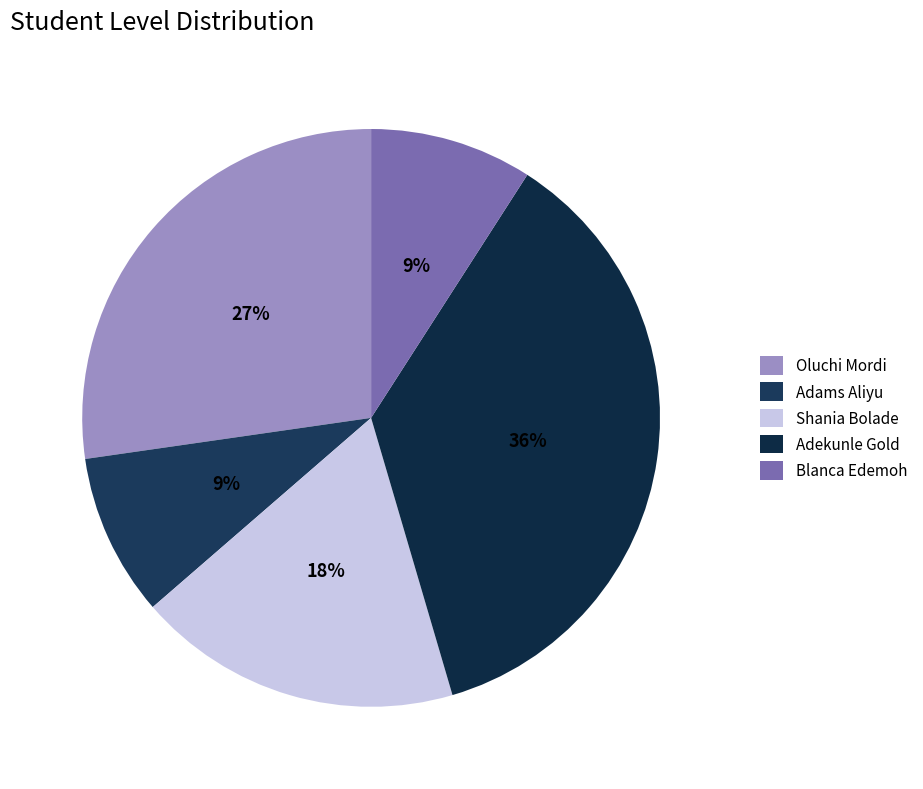

To the nearest percent, what is the combined percentage of Shania Bolade and Adams Aliyu?

27%